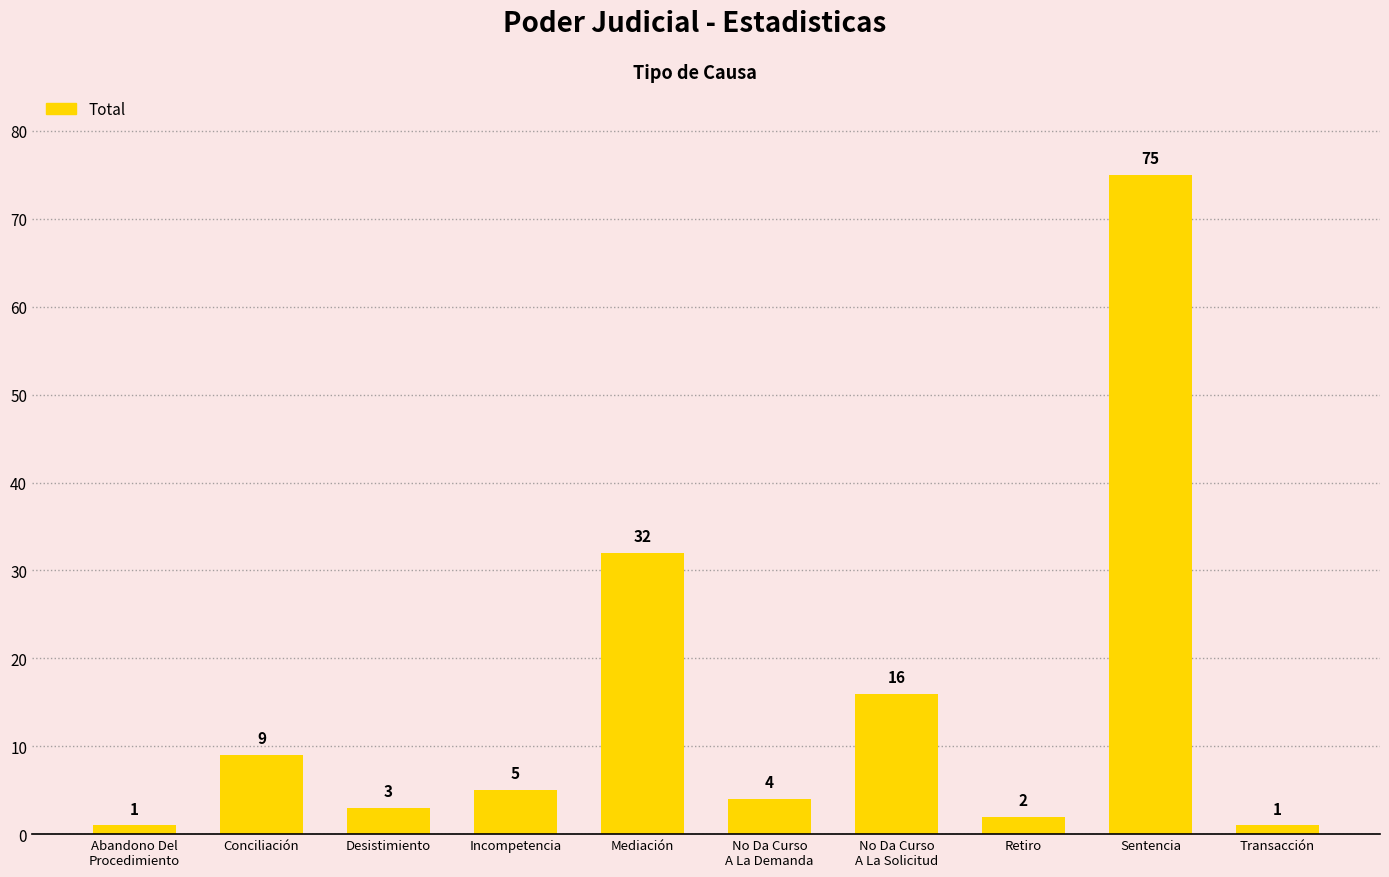

Reading left to right, transcribe all the data shown in this chart.

Abandono Del
Procedimiento=1	Conciliación=9	Desistimiento=3	Incompetencia=5	Mediación=32	No Da Curso
A La Demanda=4	No Da Curso
A La Solicitud=16	Retiro=2	Sentencia=75	Transacción=1